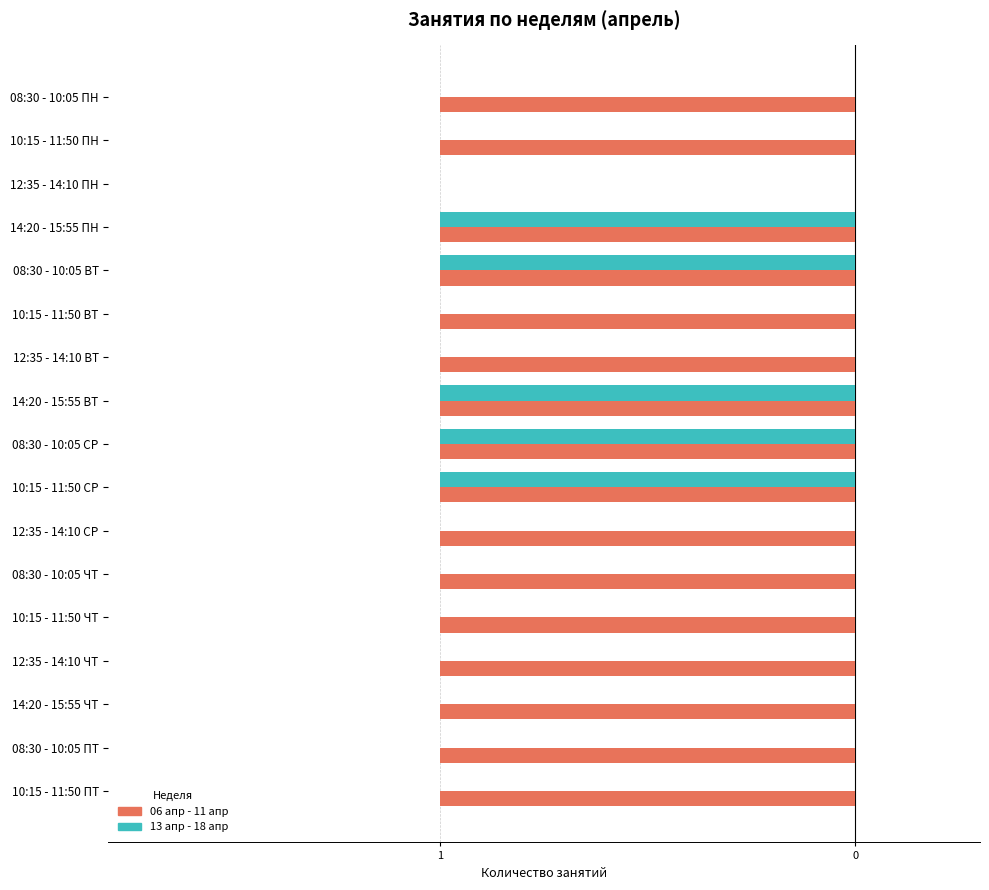

What position from the right is 12:35 - 14:10 ЧТ?

4